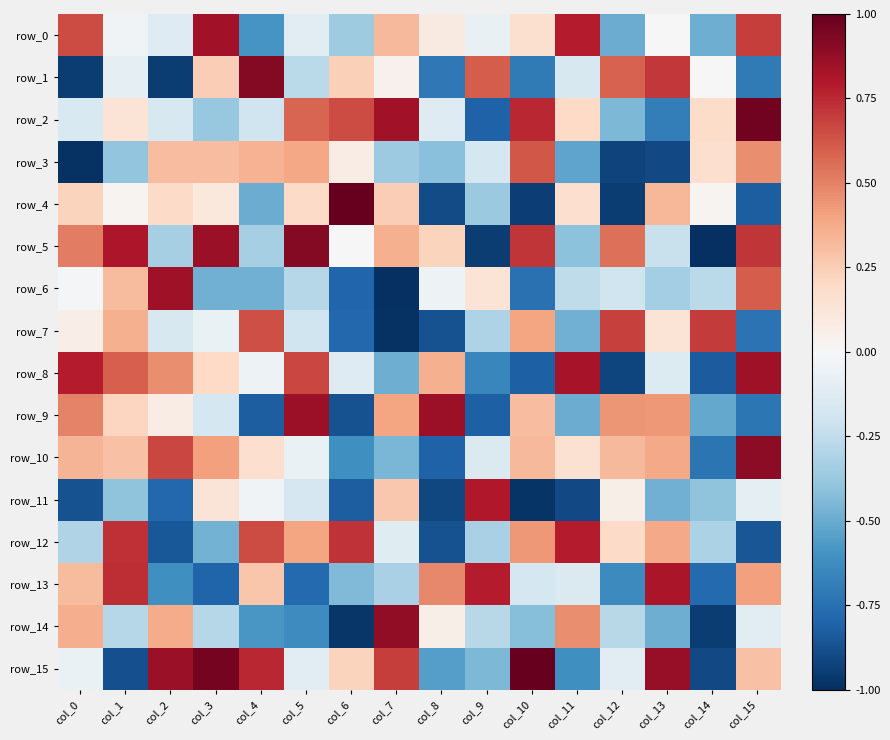

List the series in order of their peak value, highest first.

row_4, row_15, row_2, row_1, row_5, row_10, row_14, row_9, row_6, row_8, row_0, row_13, row_11, row_12, row_7, row_3